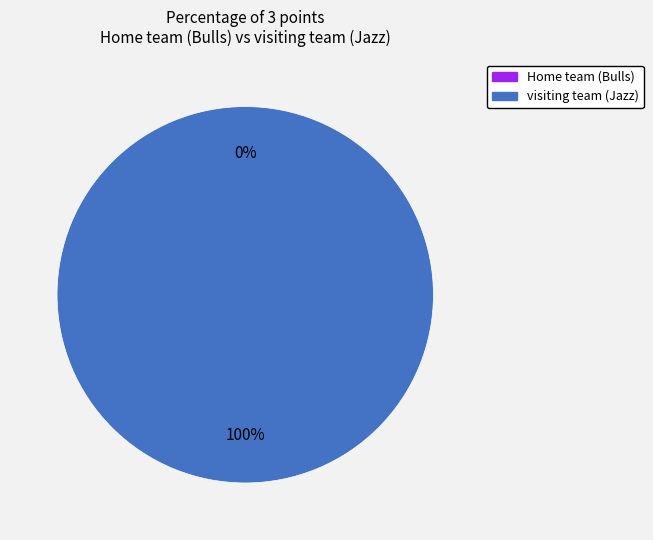

To the nearest percent, what is the difference between the Home team and visiting team slice percentages?

100%